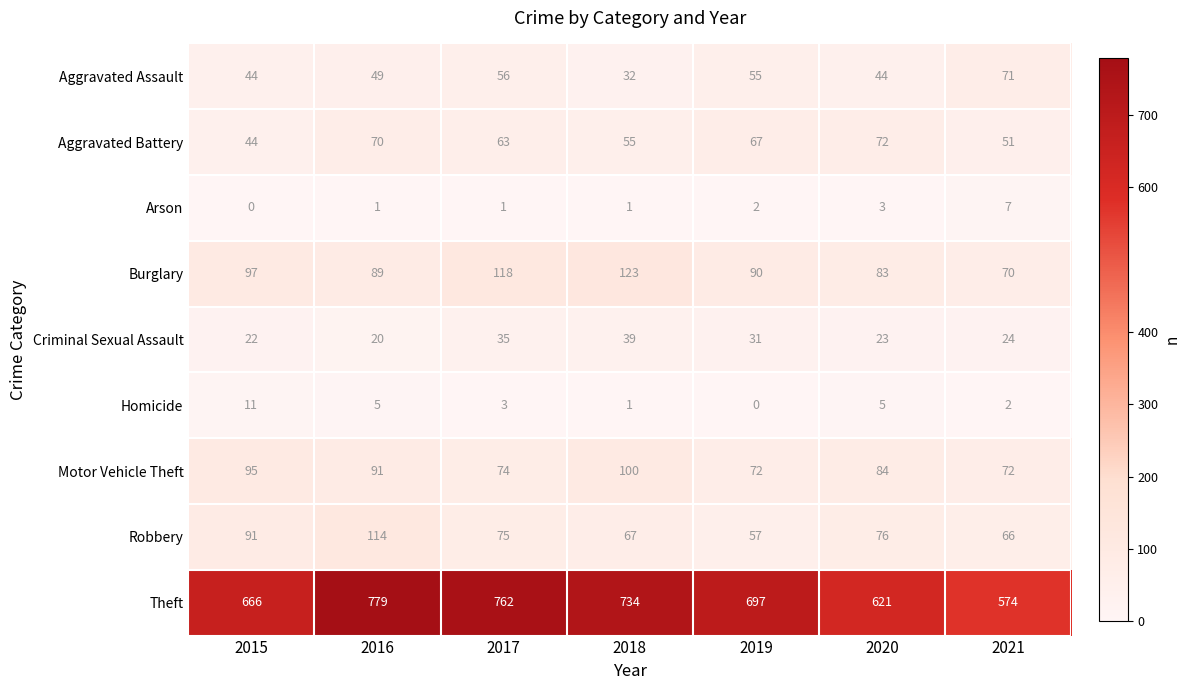

What is the lowest value of the Robbery series?

57